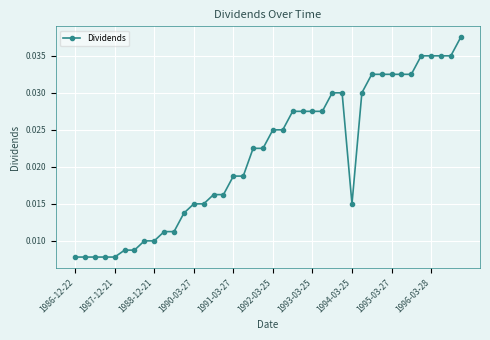

What is the sum of all values?

0.9